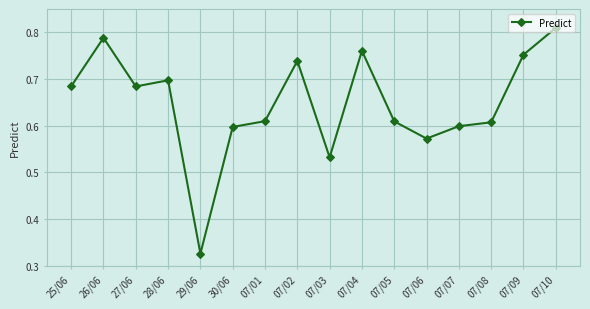

At which category does the data reach its first local valley?

27/06